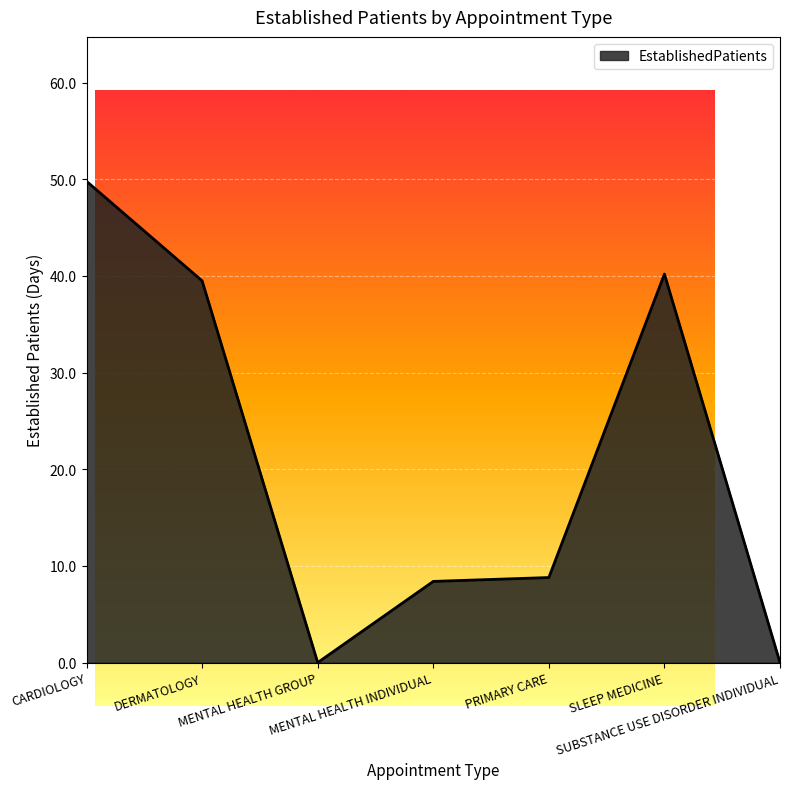

What is the average value?

21.0